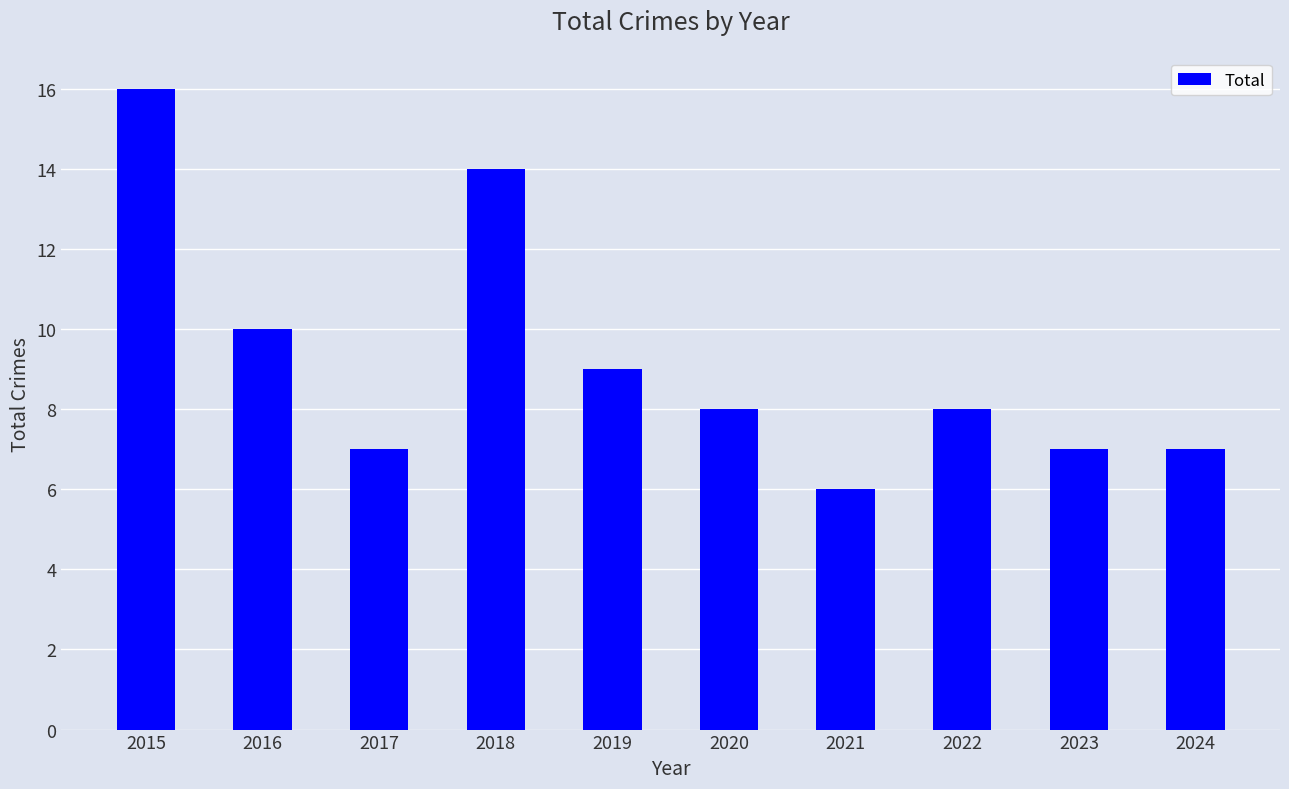

How many values are between 7 and 10?

7